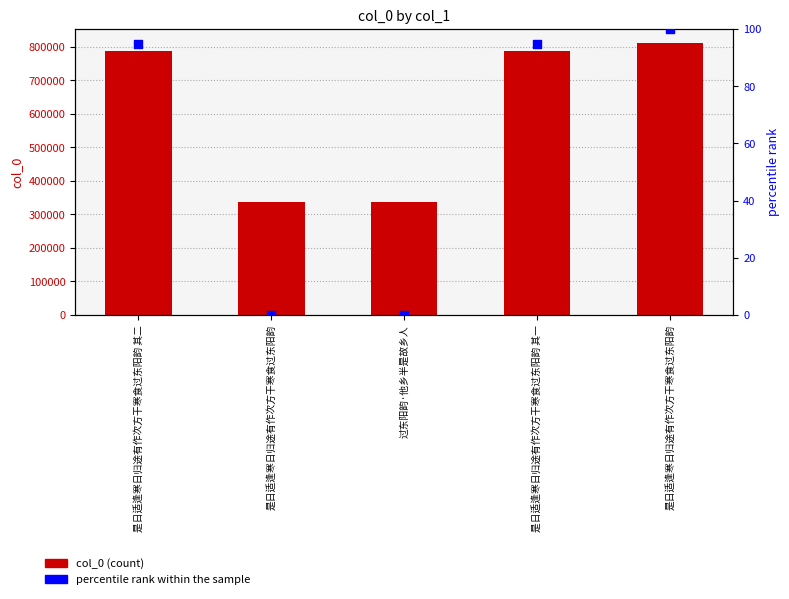

Which series has the widest spread of Y values?

col_0